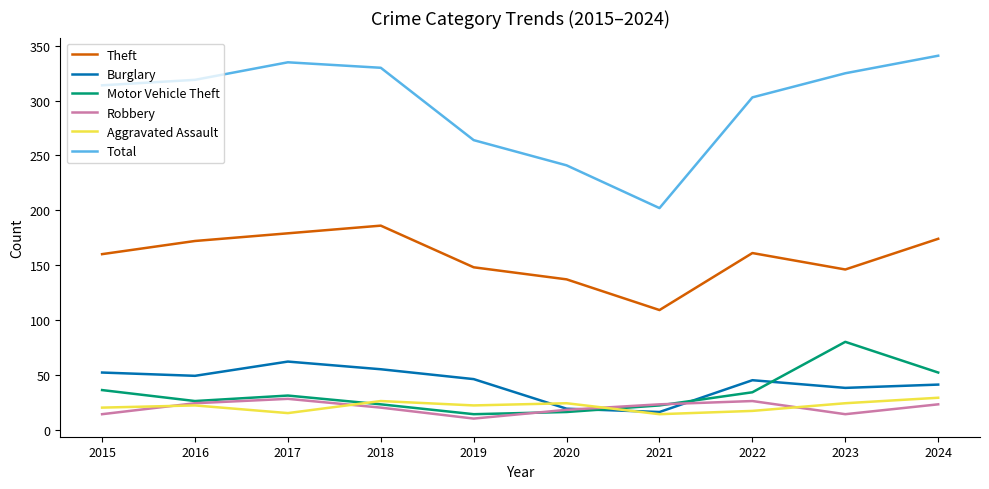

What is the sum of all Burglary values?

423